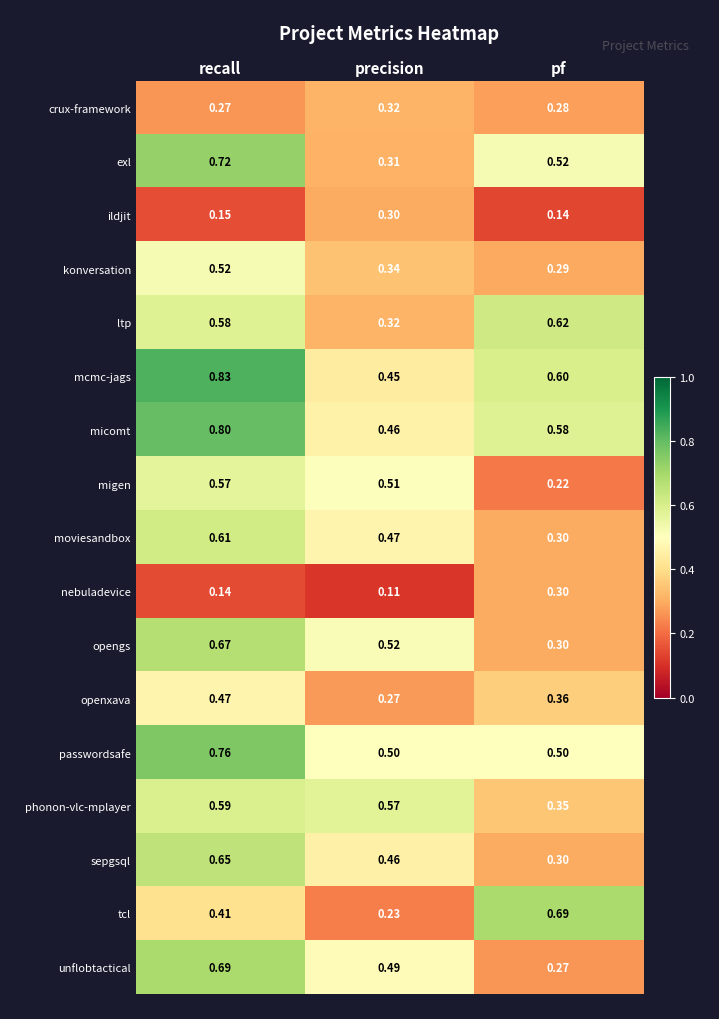

List the labels in order of exl value, largest first.

recall, pf, precision